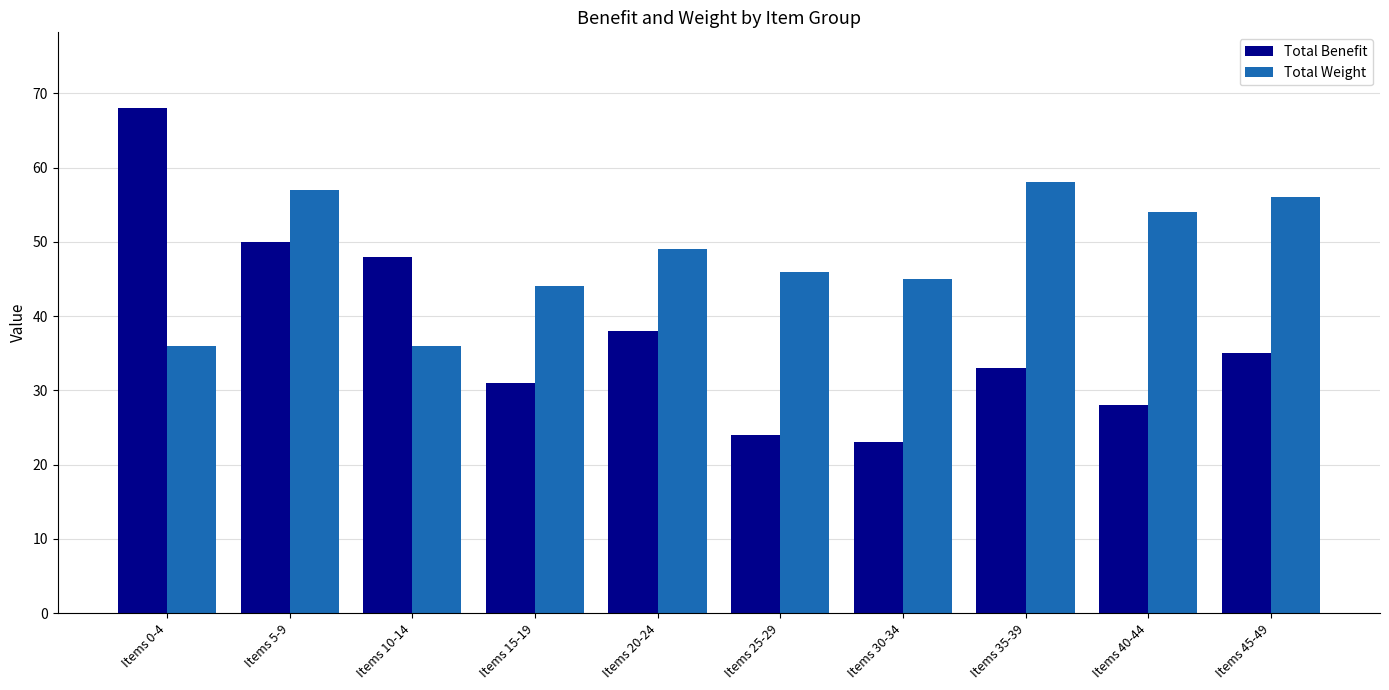

The Total Weight series shows 76 at Items 35-39. True or false?

False